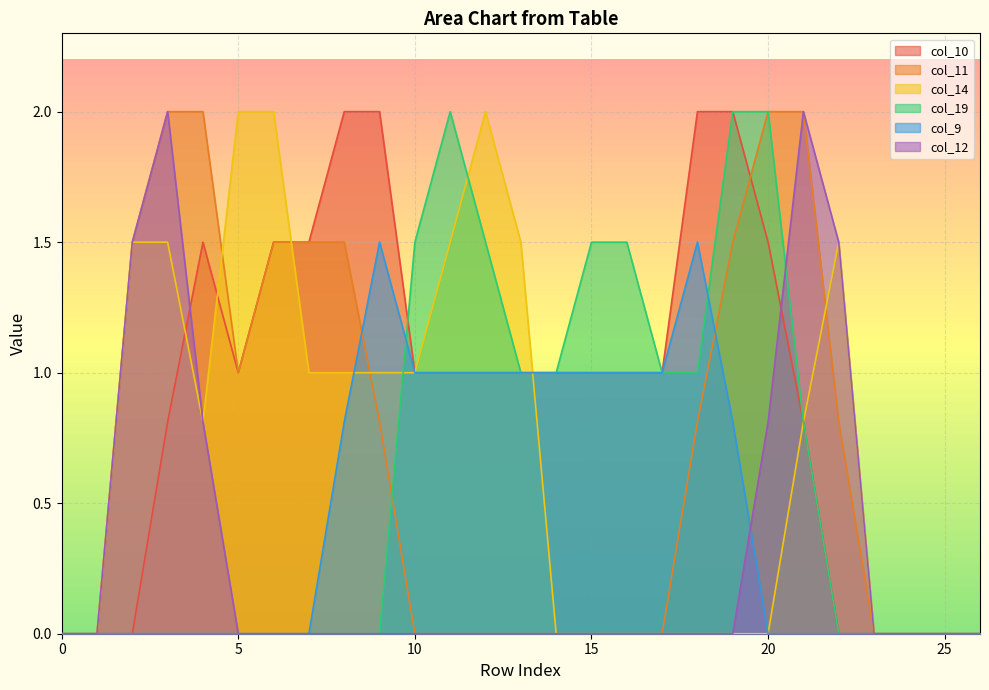

True or false: col_10 has a value of 1.5 at 4.

True